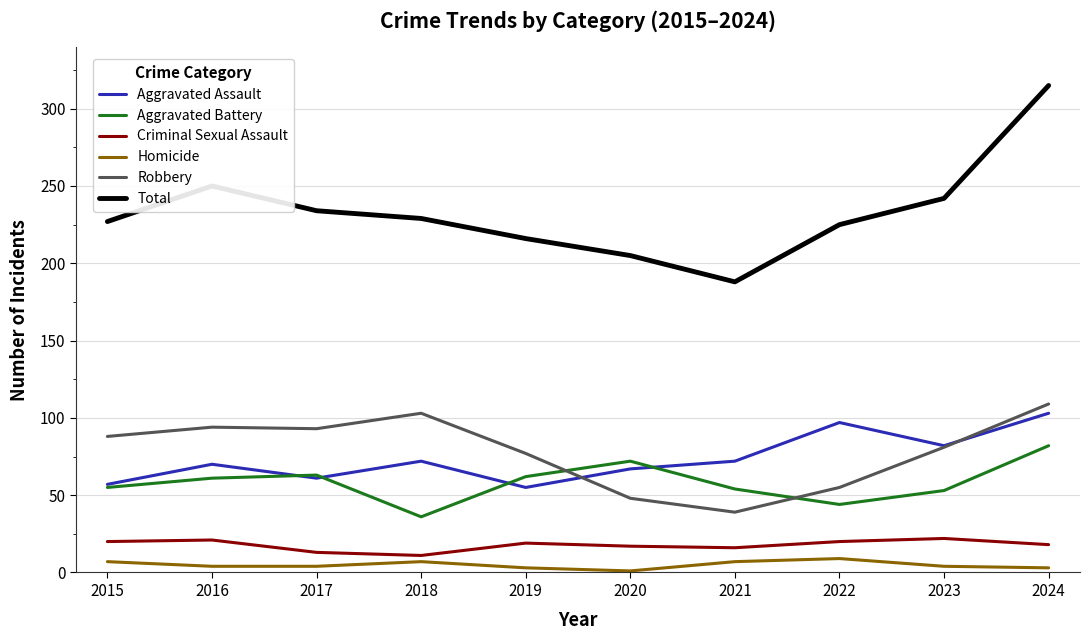

What is the average value of the Aggravated Battery series?

58